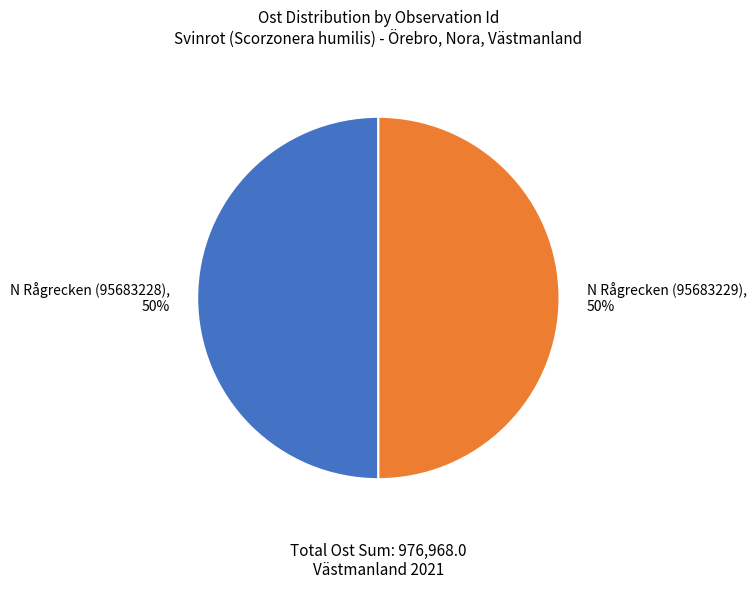

To the nearest percent, what is the average slice percentage?

50%